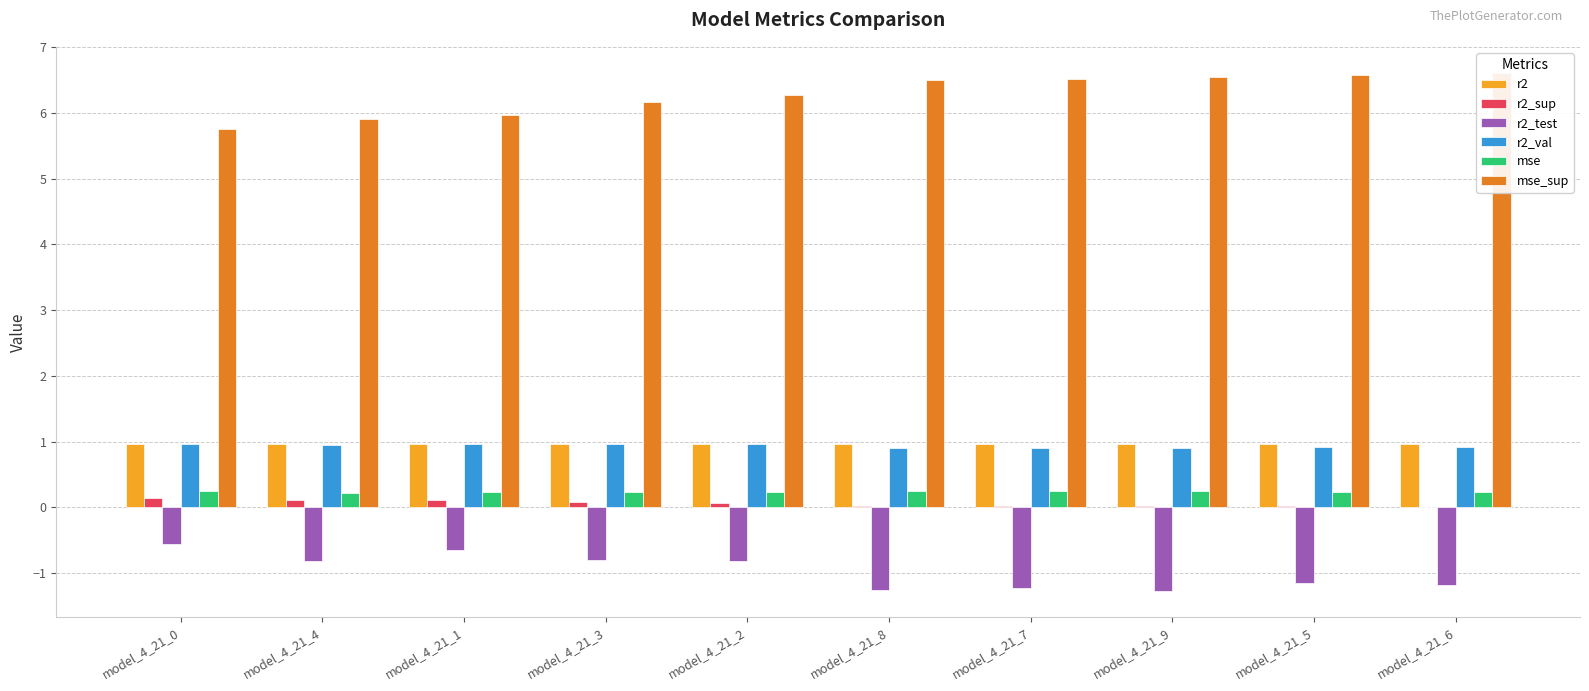

Which label corresponds to the smallest value in the chart?

model_4_21_9